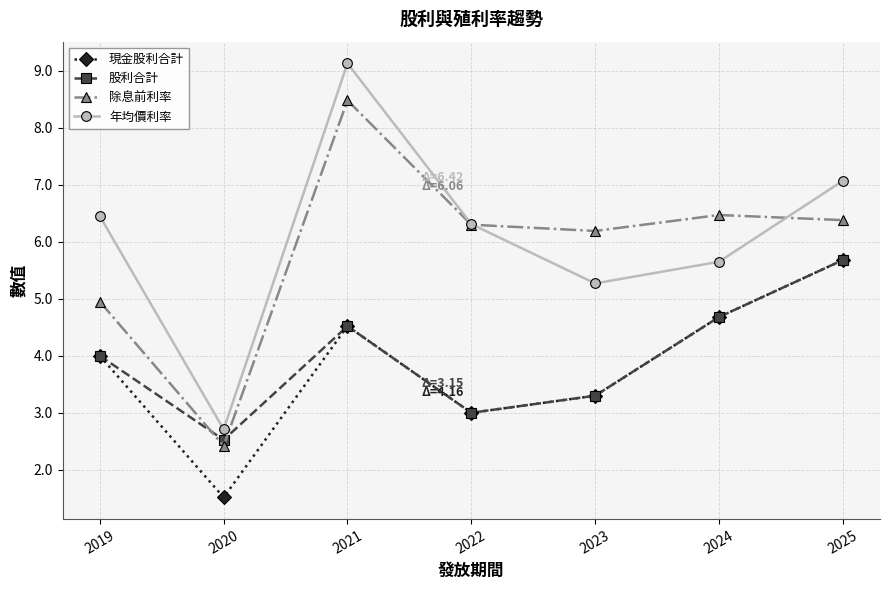

At which category is the sum across all series the highest?

2021